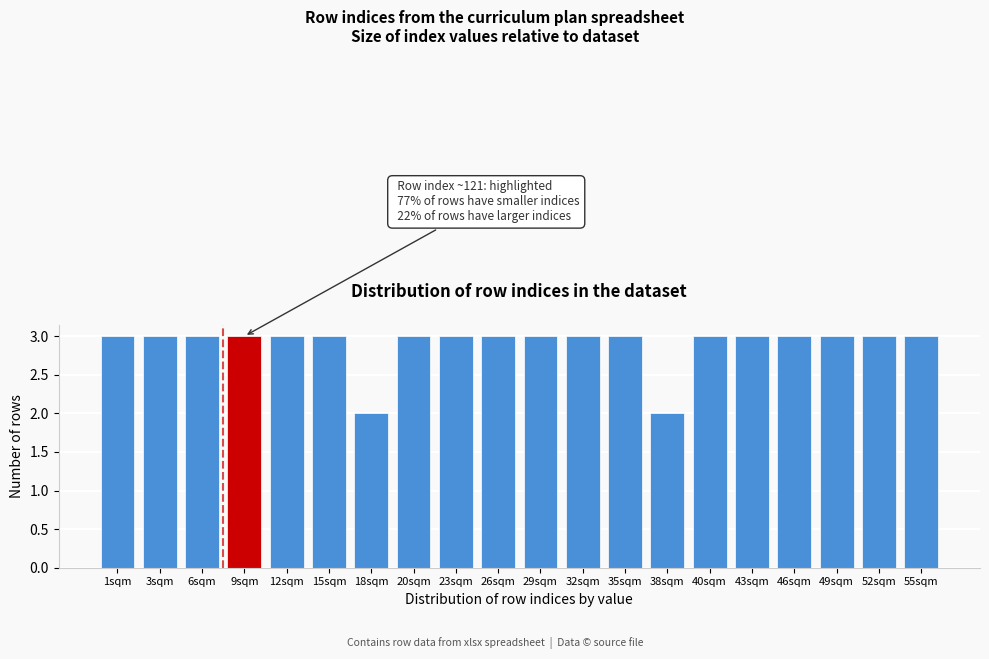

Reading right to left, what are all the values shown in this chart?

55sqm=3	52sqm=3	49sqm=3	46sqm=3	43sqm=3	40sqm=3	38sqm=2	35sqm=3	32sqm=3	29sqm=3	26sqm=3	23sqm=3	20sqm=3	18sqm=2	15sqm=3	12sqm=3	9sqm=3	6sqm=3	3sqm=3	1sqm=3